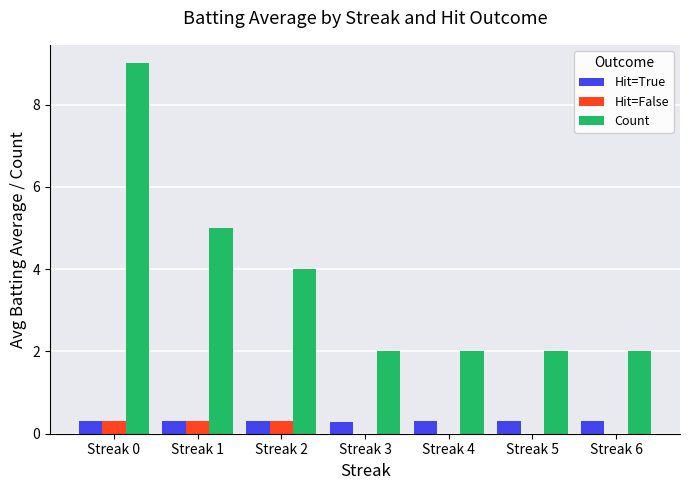

The value of Hit=True at Streak 1 is 0.3. True or false?

True